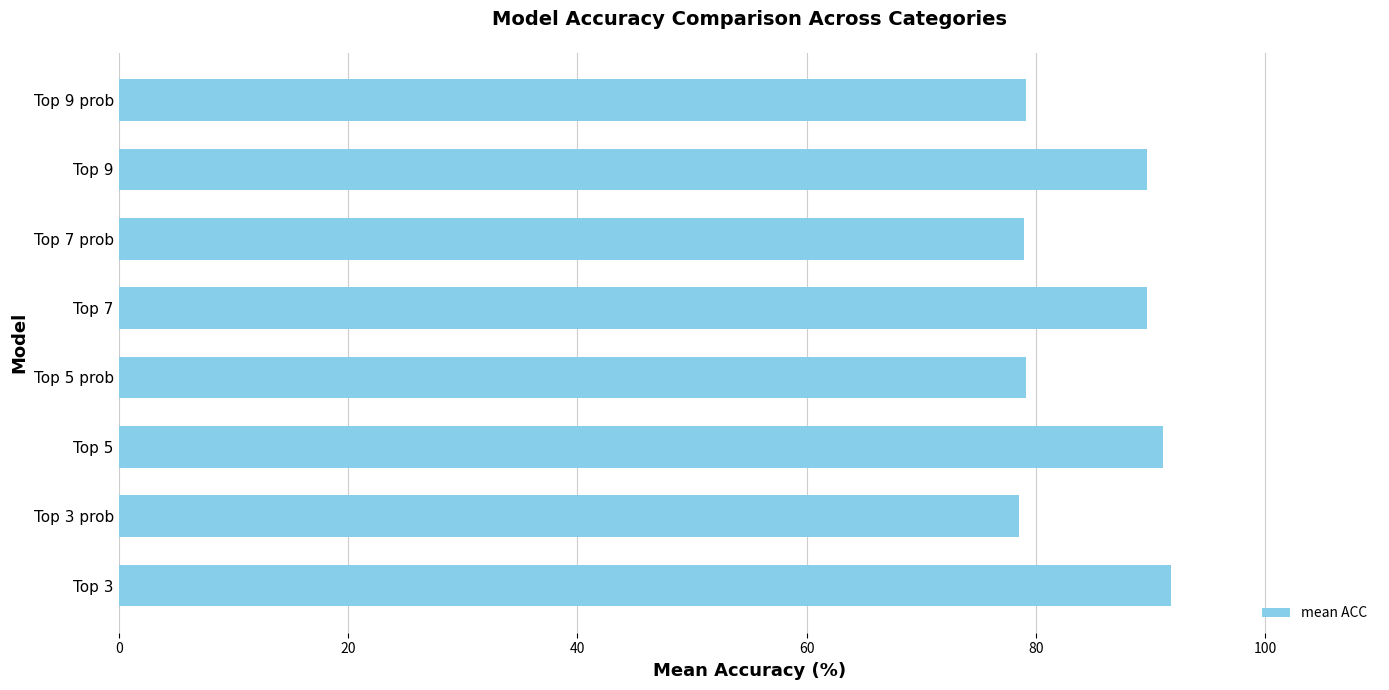

What is the smallest value displayed?

78.6